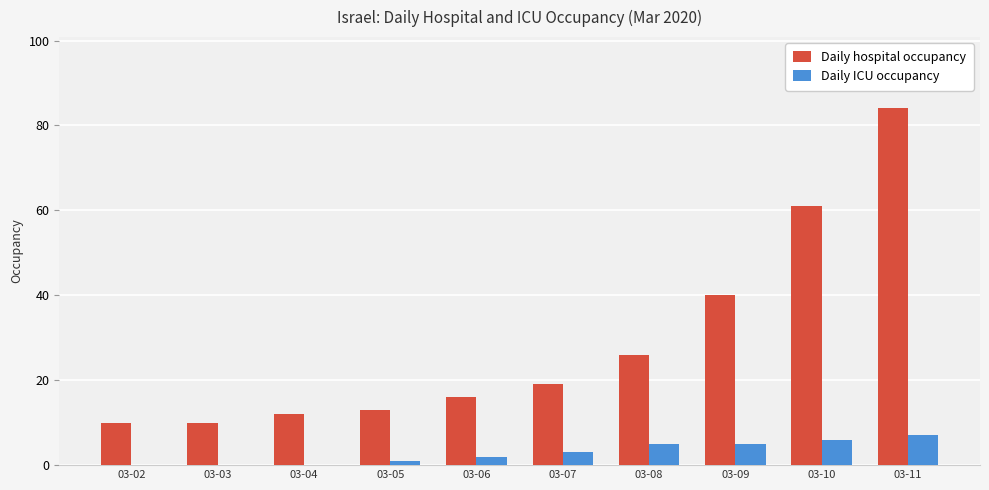

Reading left to right, transcribe all the data shown in this chart.

Daily hospital occupancy: 10	10	12	13	16	19	26	40	61	84
Daily ICU occupancy: 0	0	0	1	2	3	5	5	6	7